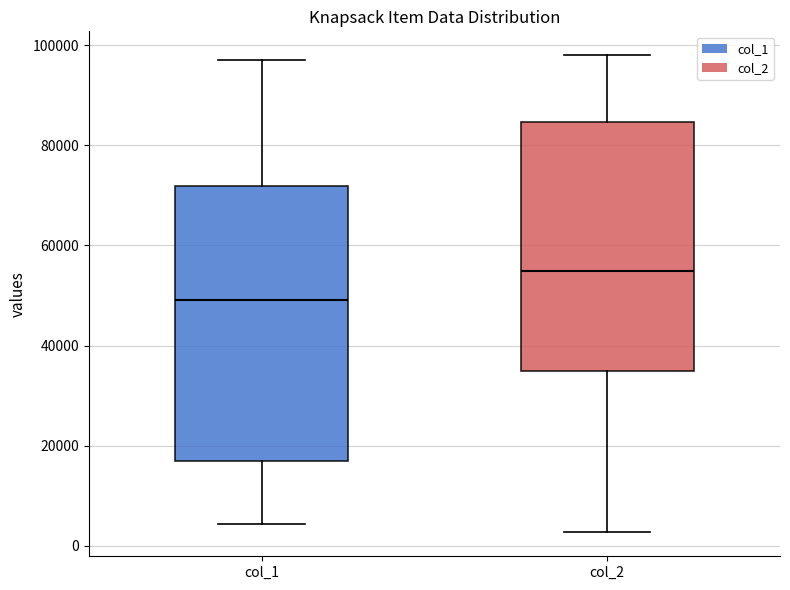

Reading left to right, read every box against the y-axis: the position of its median line, the range the box covers, and the ends of its whiskers. The values are not printed on the chart, so give them approximately, as read against the axis.

col_1: median 50000, box 16000 to 72000, whiskers 4000 to 98000
col_2: median 54000, box 34000 to 84000, whiskers 2000 to 98000